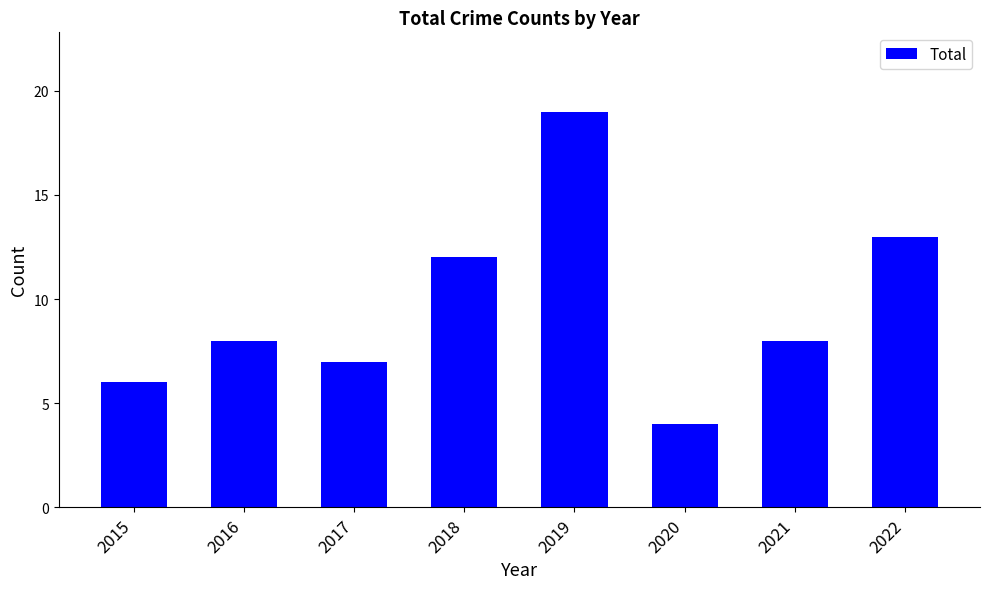

The value at 2019 is 27. True or false?

False